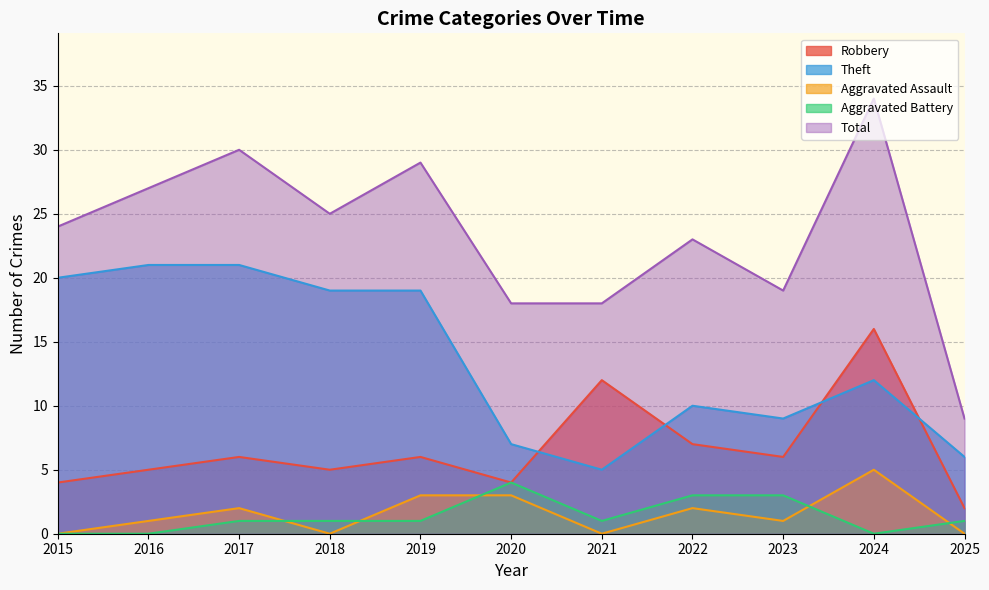

What is the average value of the Aggravated Battery series?

1